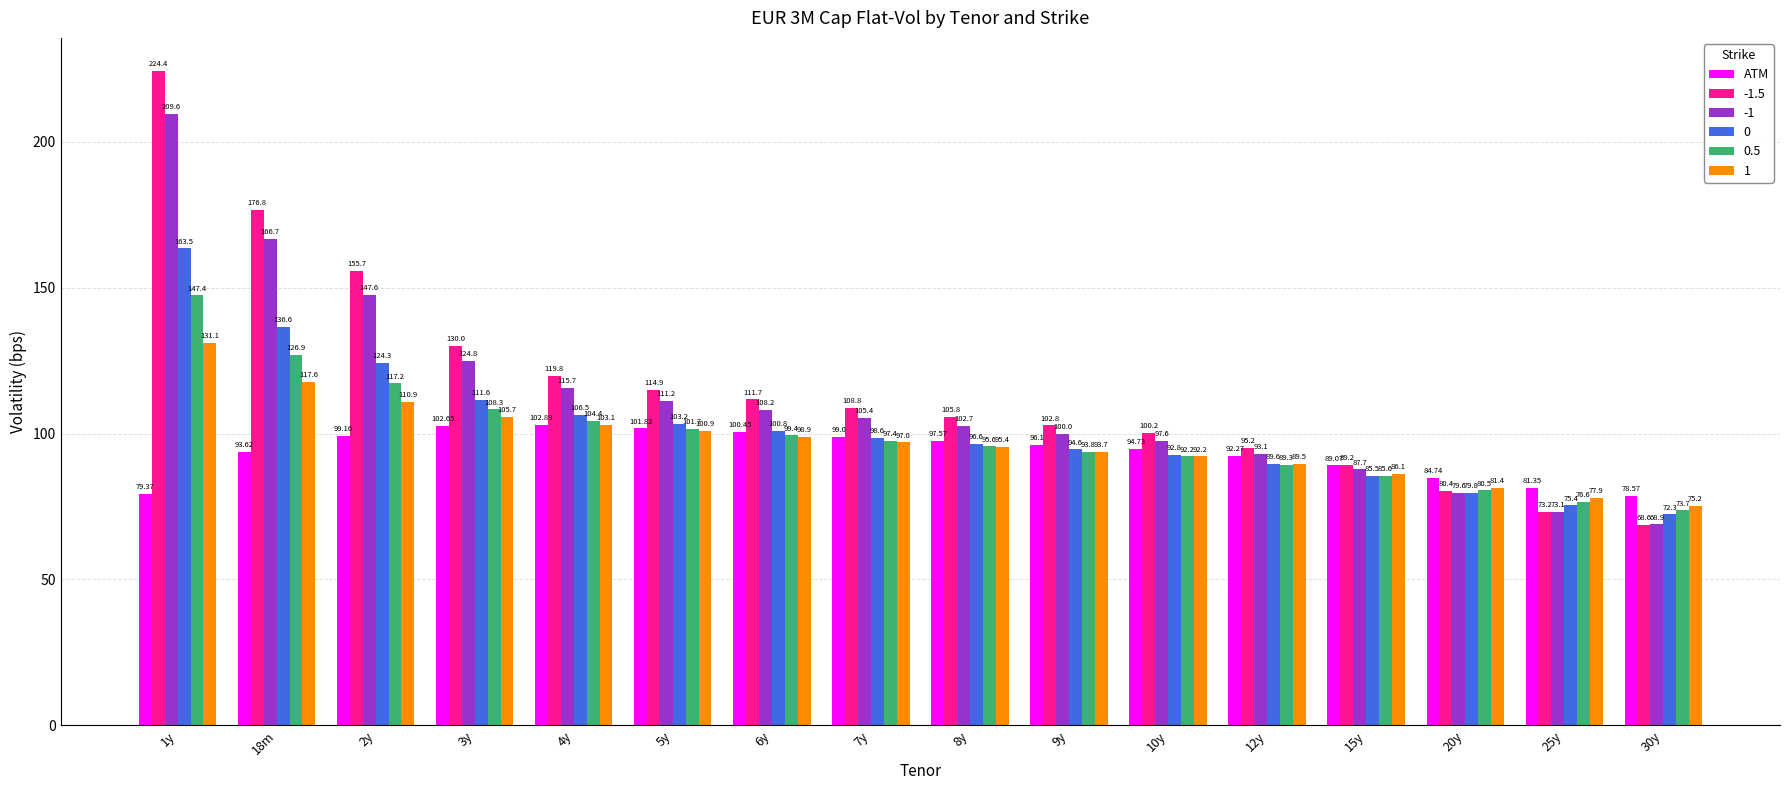

What is the label of the 15th bar from the left?

25y